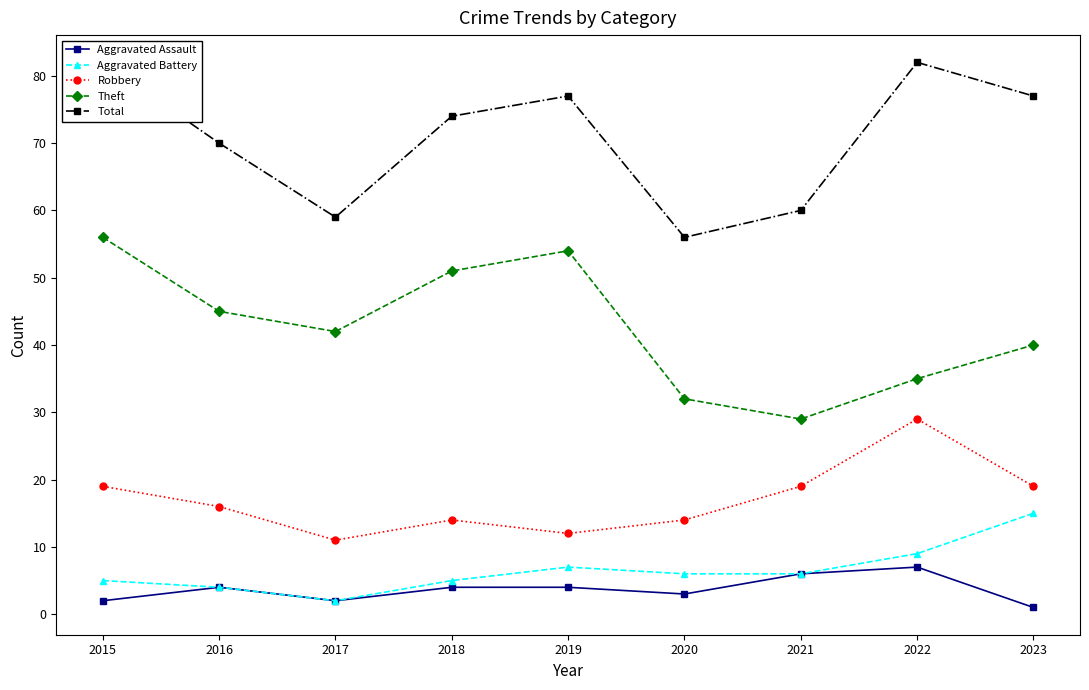

True or false: Robbery has a value of 25 at 2016.

False